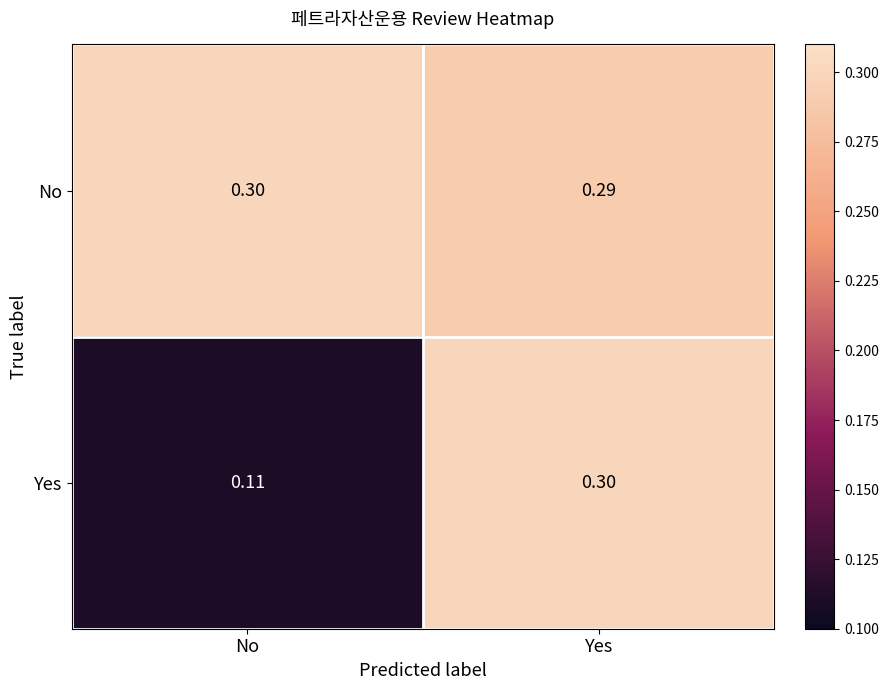

Rank the series at Yes from highest to lowest value.

Yes, No